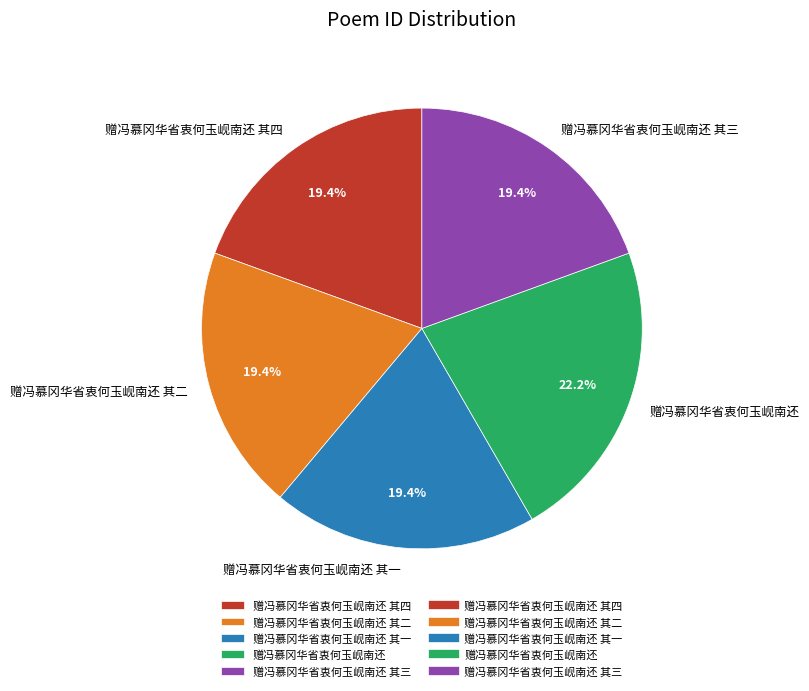

Is it true that 赠冯慕冈华省衷何玉岘南还 其三 is 19% of the pie?

True